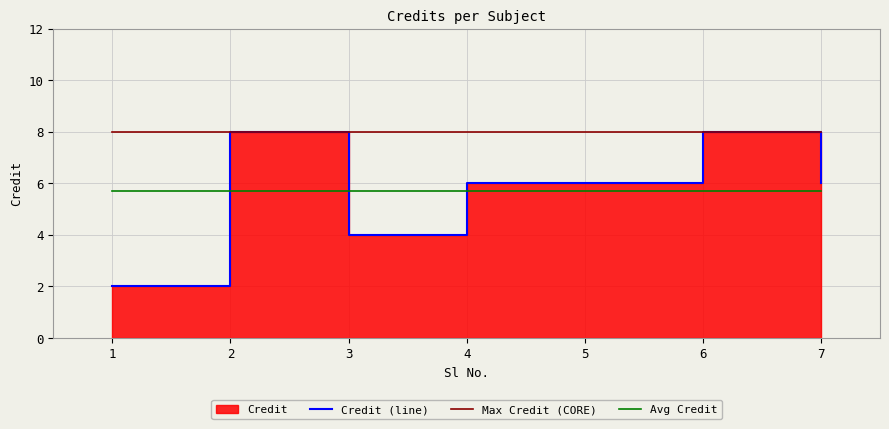

Reading left to right, transcribe all the data shown in this chart.

Credit (line): 1=2.0	2=8.0	3=4.0	4=6.0	5=6.0	6=8.0	7=6.0
Max Credit (CORE): 1=8.0	2=8.0	3=8.0	4=8.0	5=8.0	6=8.0	7=8.0
Avg Credit: 1=5.7	2=5.7	3=5.7	4=5.7	5=5.7	6=5.7	7=5.7